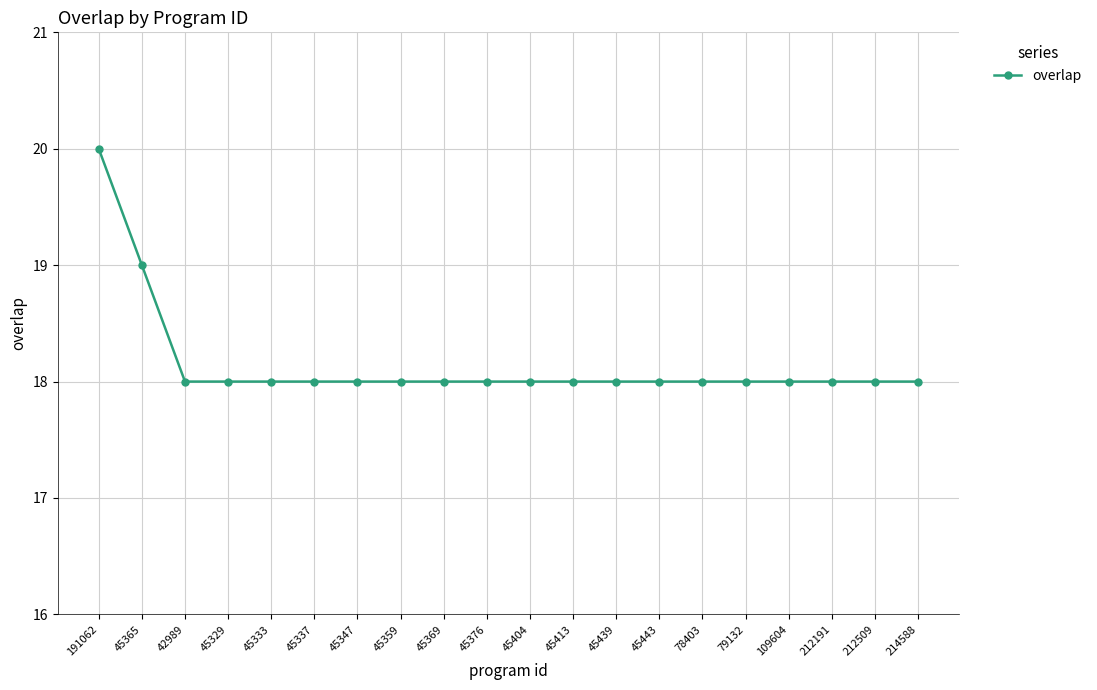

Reading left to right, what are all the values shown in this chart?

191062=20	45365=19	42989=18	45329=18	45333=18	45337=18	45347=18	45359=18	45369=18	45376=18	45404=18	45413=18	45439=18	45443=18	78403=18	79132=18	109604=18	212191=18	212509=18	214588=18